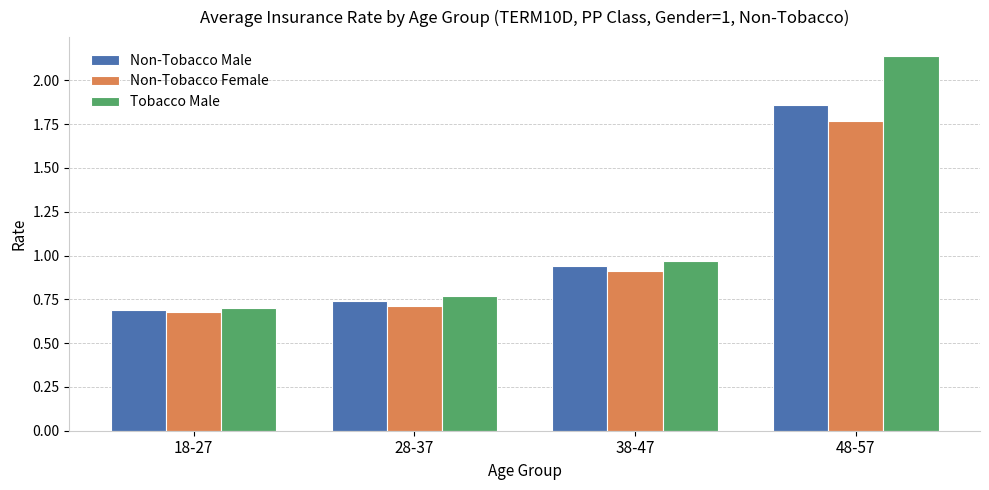

Rank the series by their average value, from highest to lowest.

Tobacco Male, Non-Tobacco Male, Non-Tobacco Female